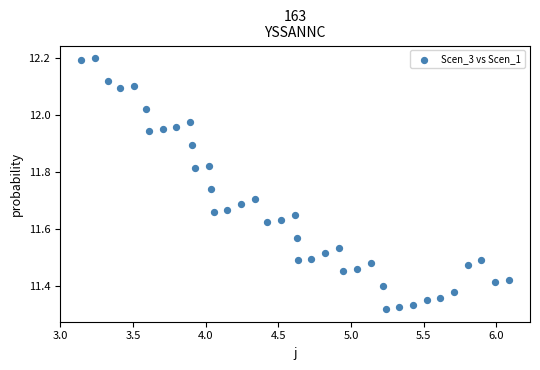

What is the range of Y values (max minus min)?

0.9